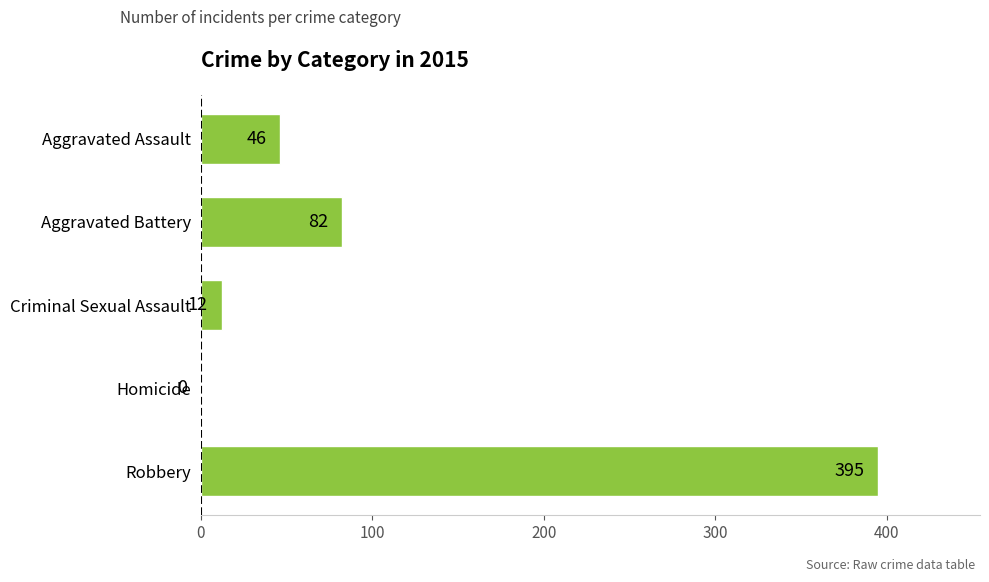

How many categories are shown in the chart?

5